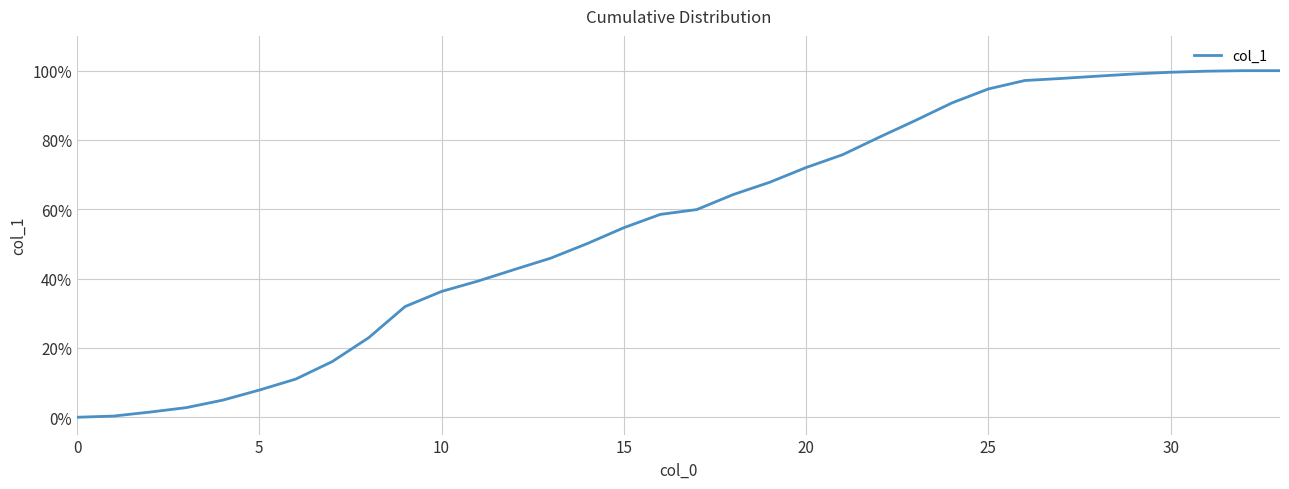

What is the difference between the maximum and minimum values?

100.0